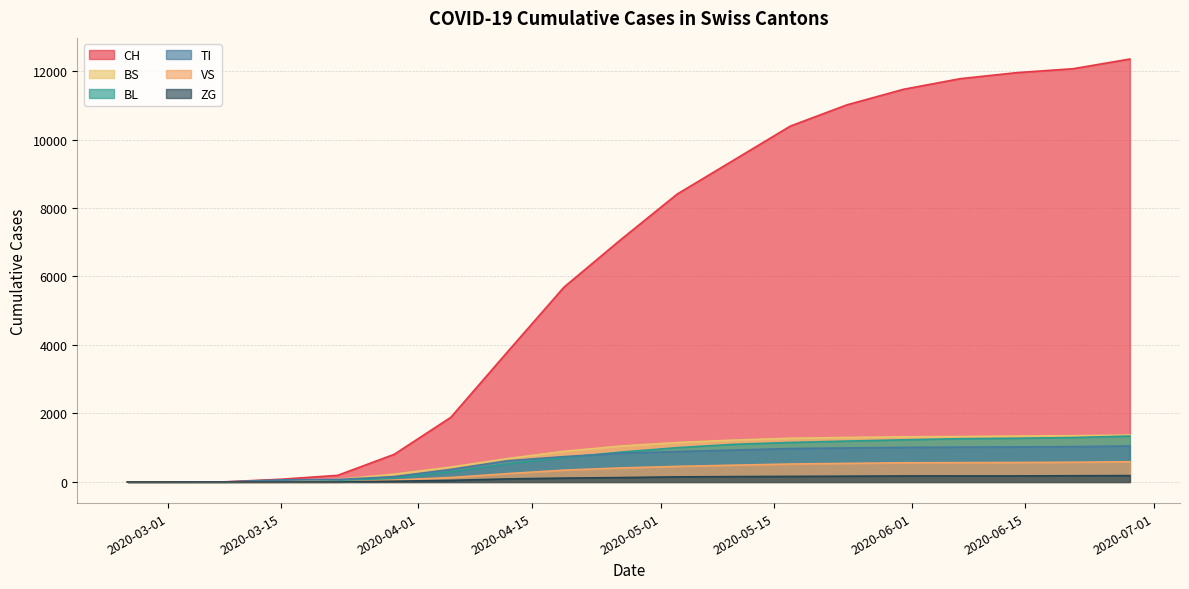

True or false: CH and TI cross at least once.

False